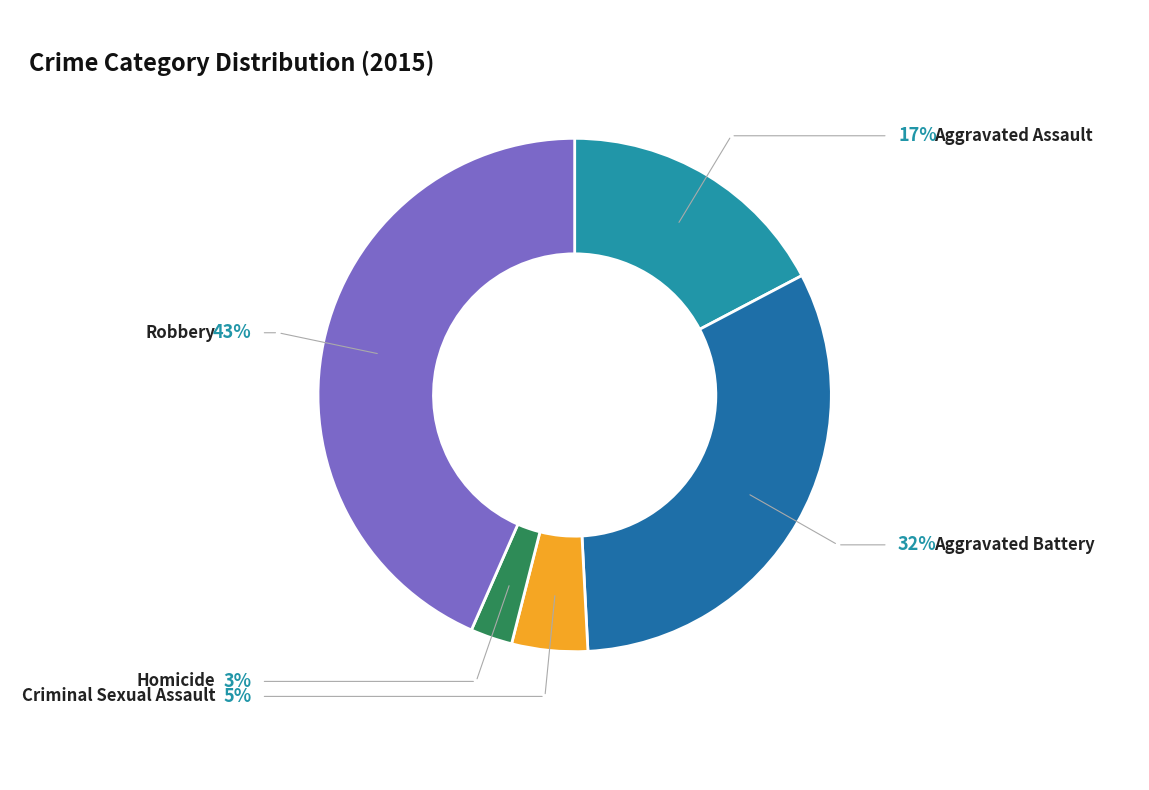

How many segments does this pie chart have?

5